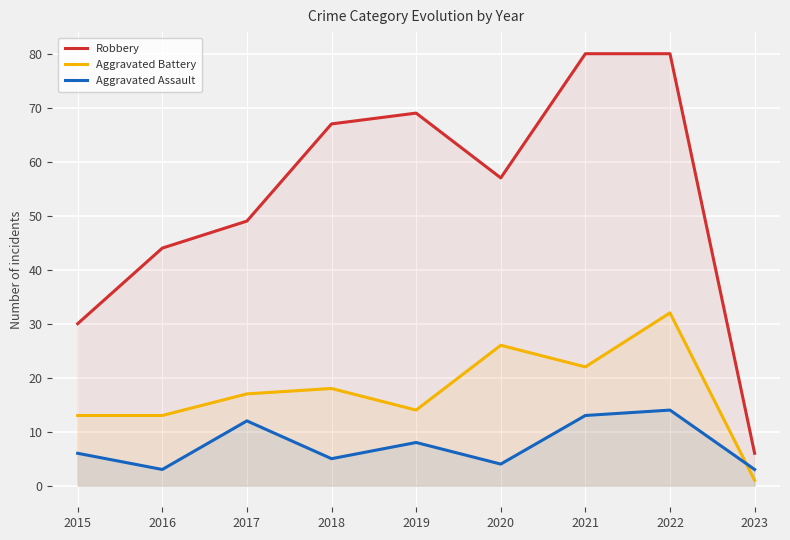

Between 2022 and 2017, which is larger?

2022